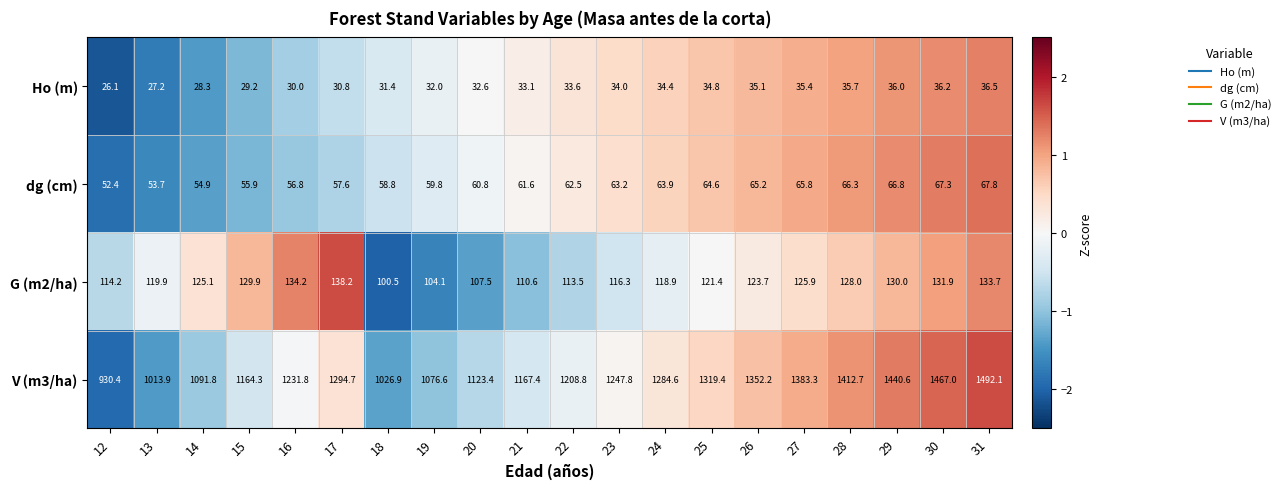

Which series changed the most between 19 and 27?

V (m3/ha)